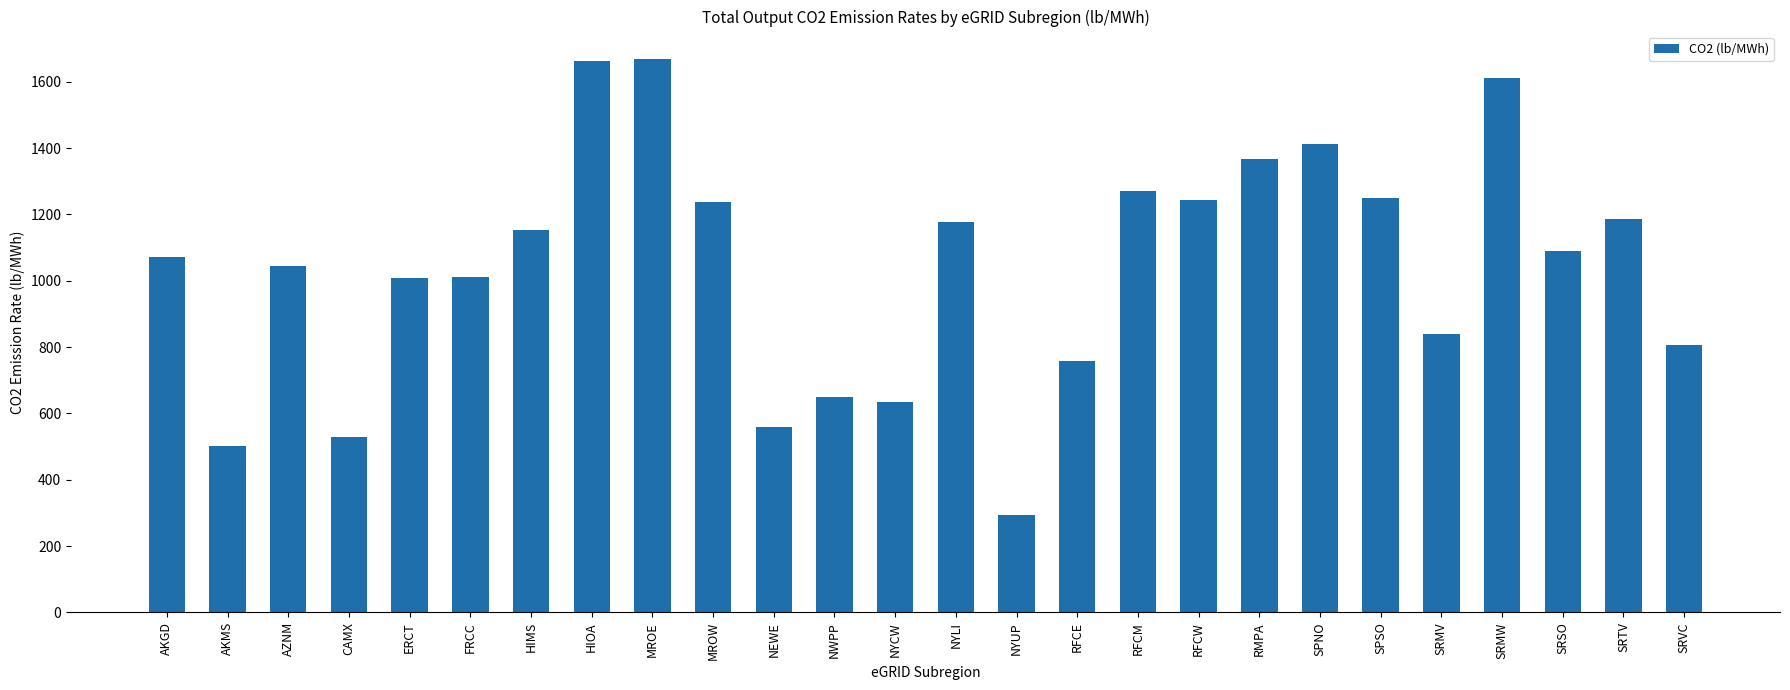

Where is the data nearest to the value 981?

ERCT